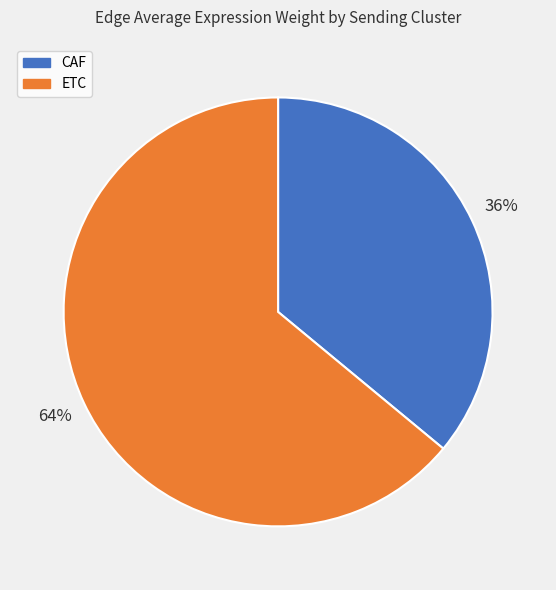

Is CAF the majority of the pie?

No